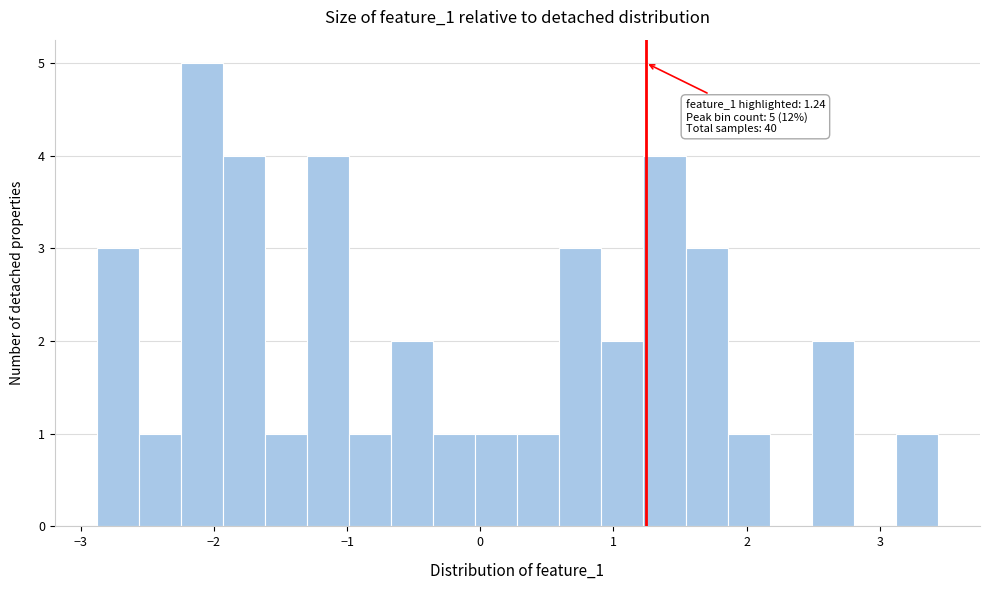

Around what value on the x-axis is the tallest bar? Give the approximate position of its centre, as read against the axis.

-2.1